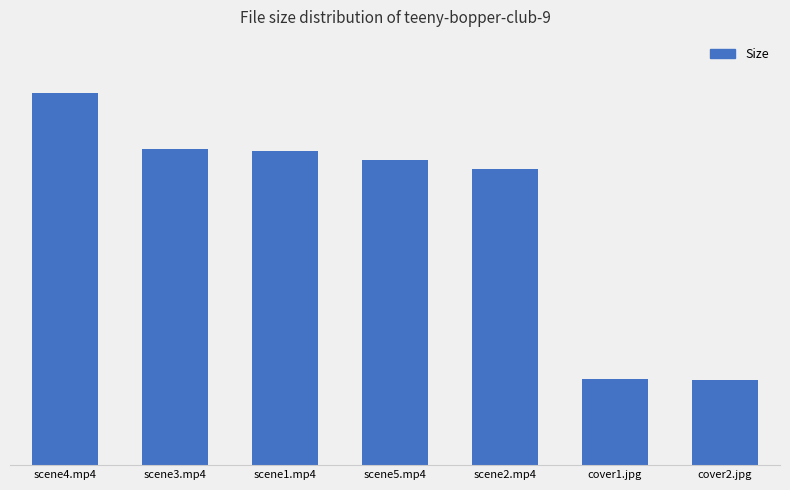

Reading right to left, extract all data points from this chart.

cover2.jpg=149.9	cover1.jpg=150.8	scene2.mp4=520.2	scene5.mp4=536.1	scene1.mp4=550.7	scene3.mp4=555.0	scene4.mp4=653.8